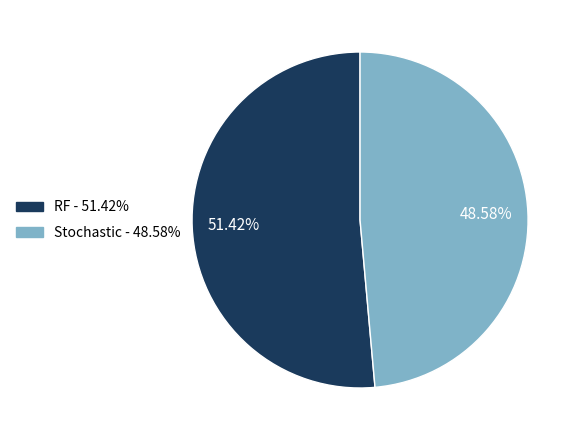

Which slice represents more than half of the pie?

RF